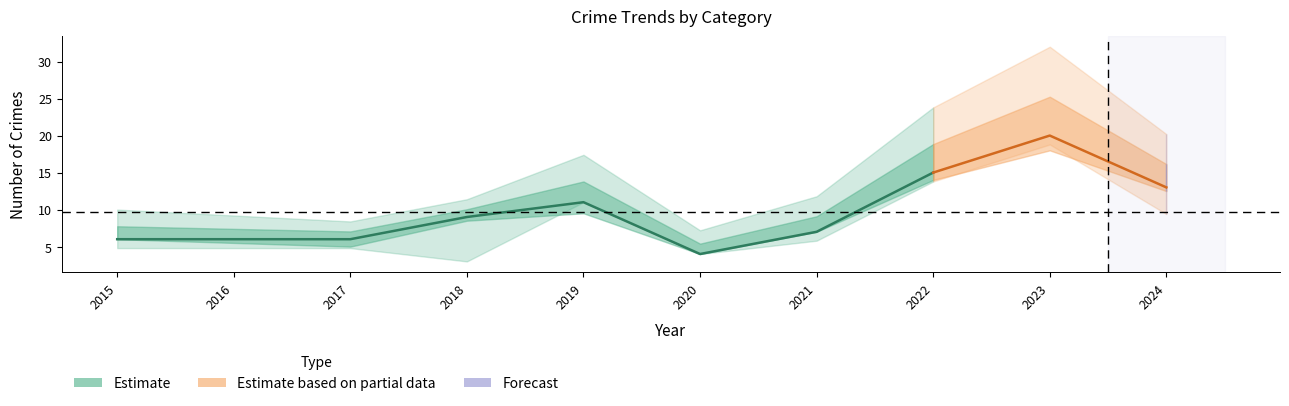

Rank the categories by Total value from highest to lowest.

2023, 2022, 2024, 2019, 2018, 2021, 2015, 2016, 2017, 2020